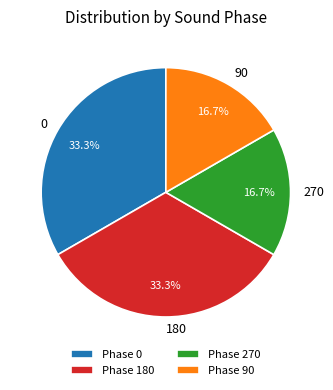

What is the total percentage of 90 and 180?

50.0%